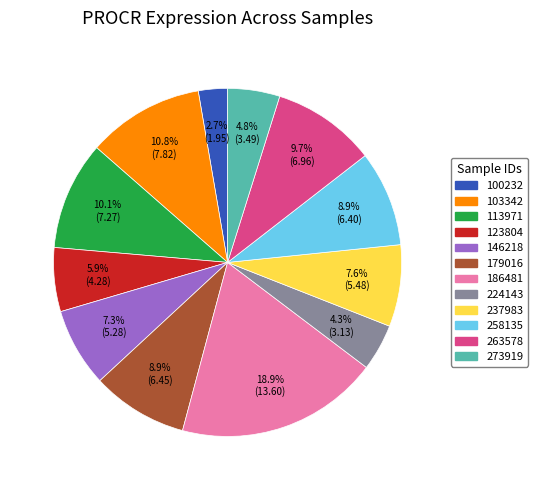

How much of the chart is everything except 123804?

94.1%